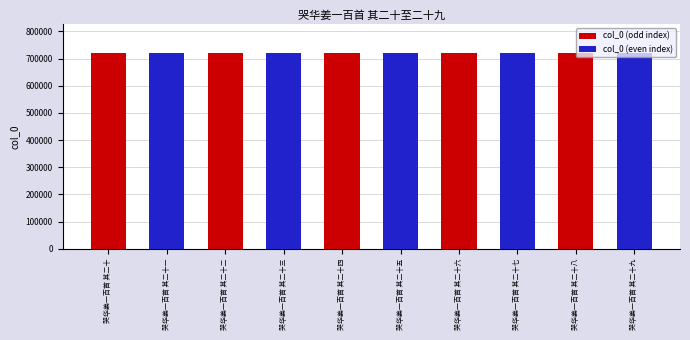

What is the average value of the col_0 (odd index) series?

718728